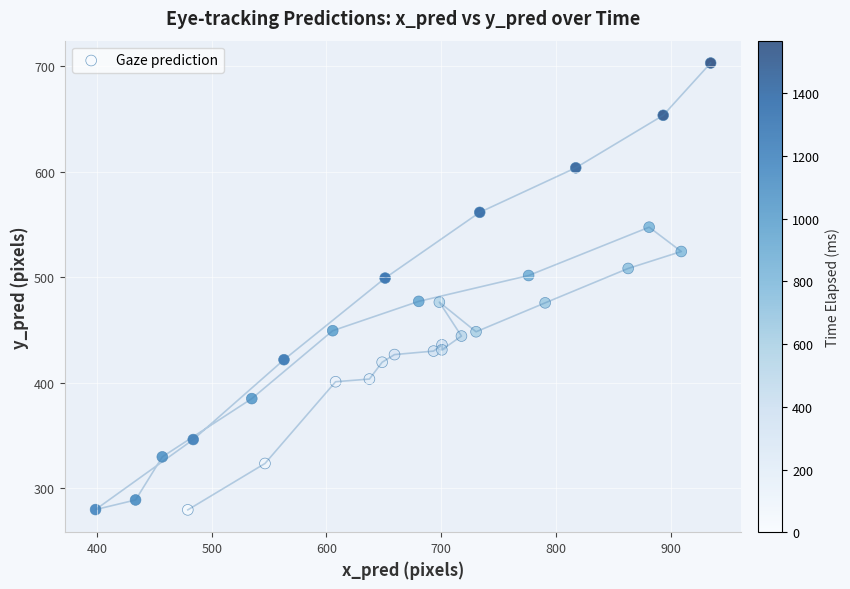

What is the range of X values (max minus min)?

536.2